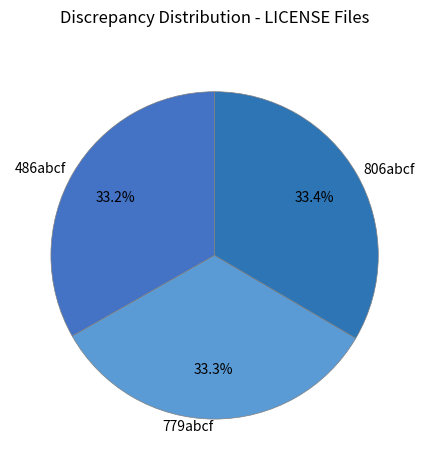

True or false: 486abcf accounts for 26% of the total.

False